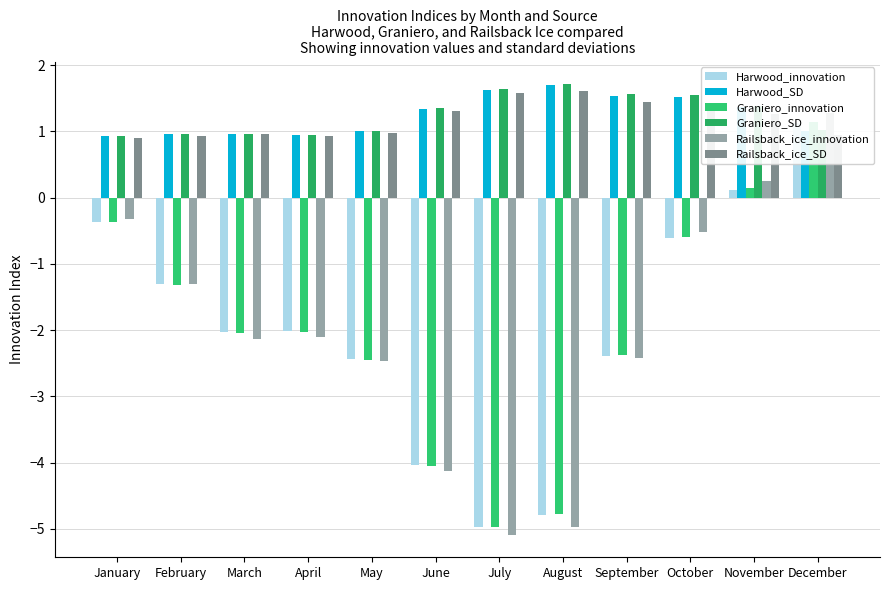

Are the bars grouped side by side (vs. stacked)?

Yes